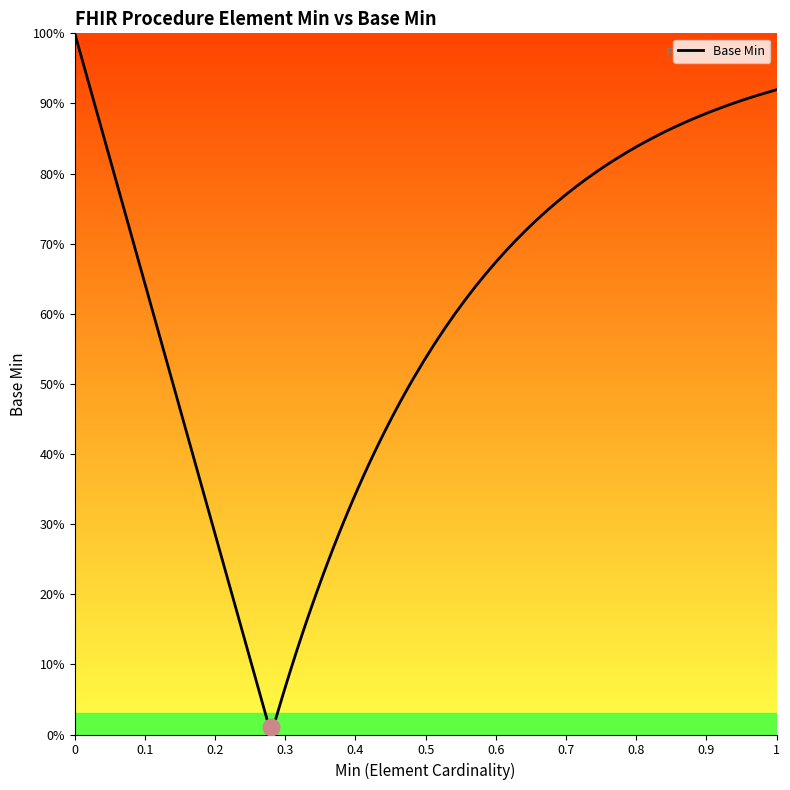

How many lines are shown in the chart?

1